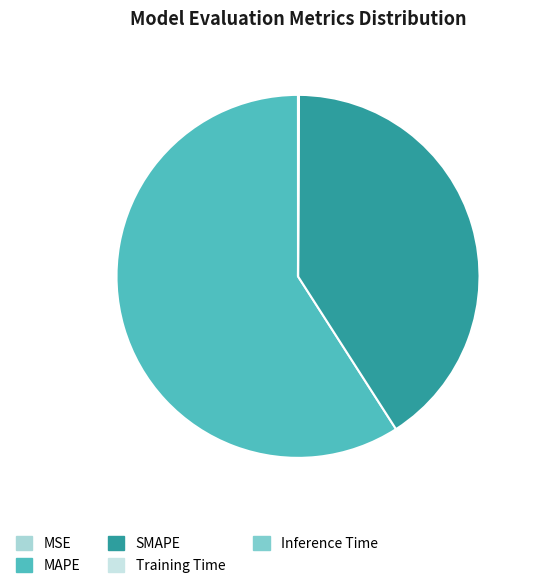

To the nearest percent, what is the difference between the largest and smallest slice percentages?

59%